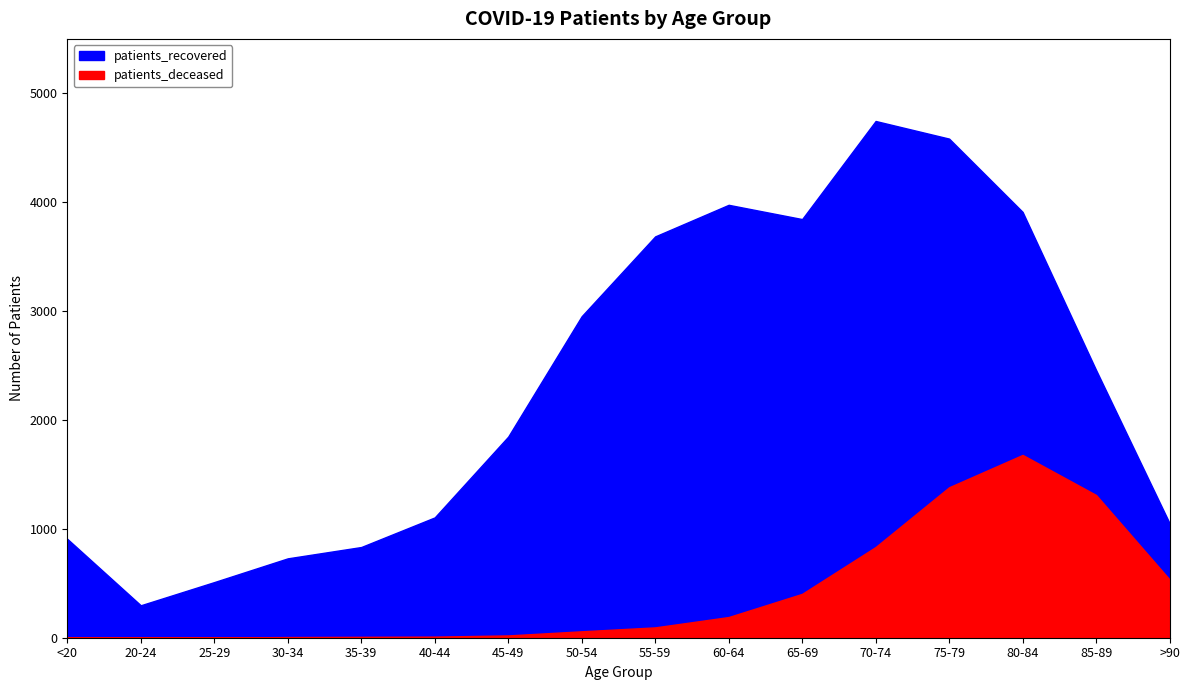

How many data points does each series have?

16